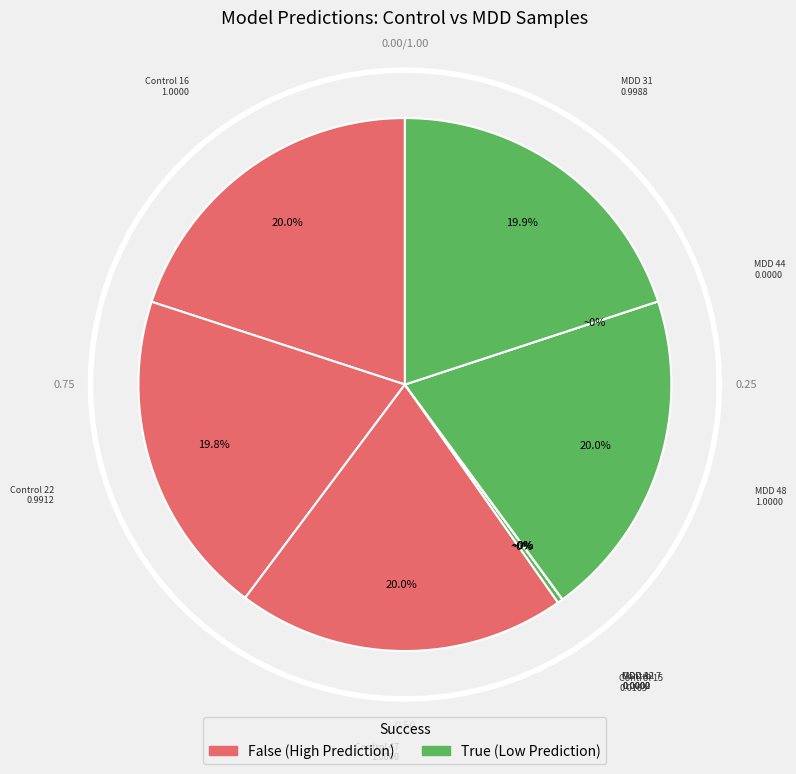

To the nearest percent, what is the average slice percentage?

10%